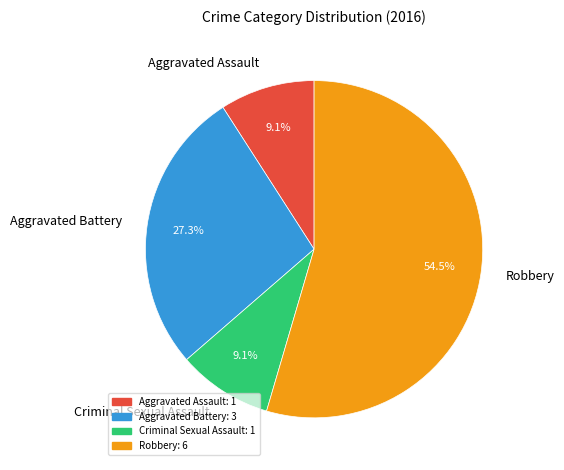

Is the sum of Aggravated Battery and Aggravated Assault greater than half?

No